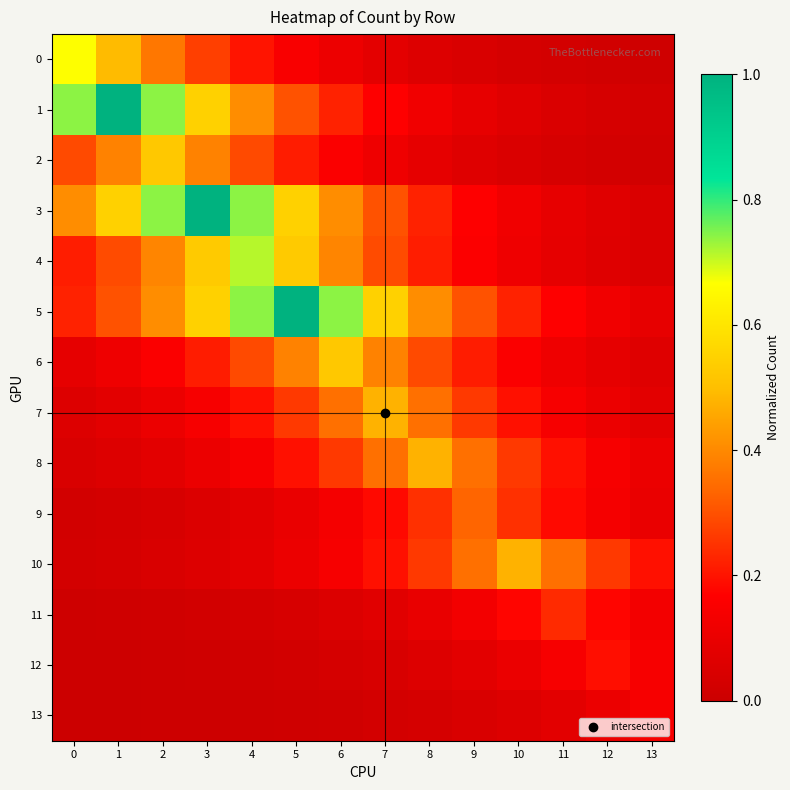

What is the difference between the highest and lowest values at 10?

0.4